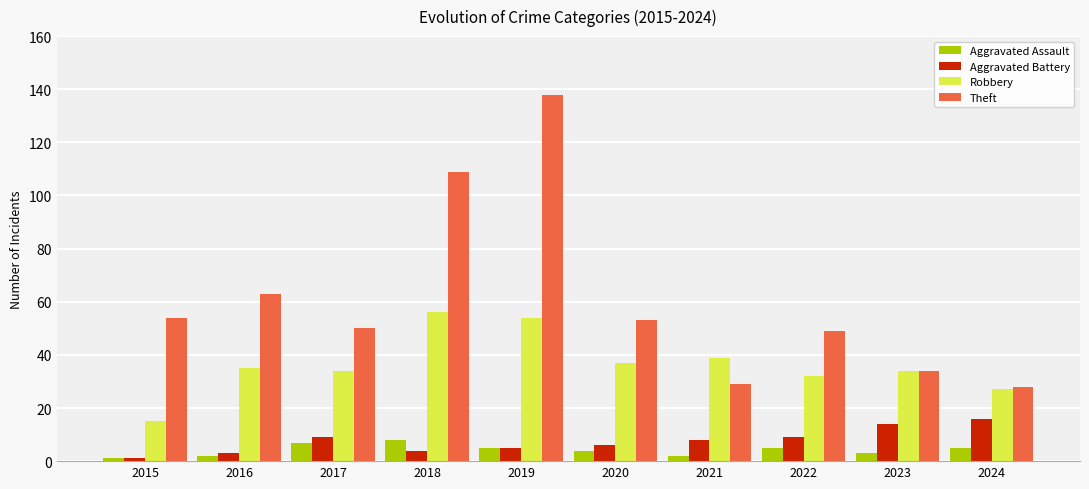

Is the value of Theft at 2020 greater than the value of Aggravated Battery at 2021?

Yes